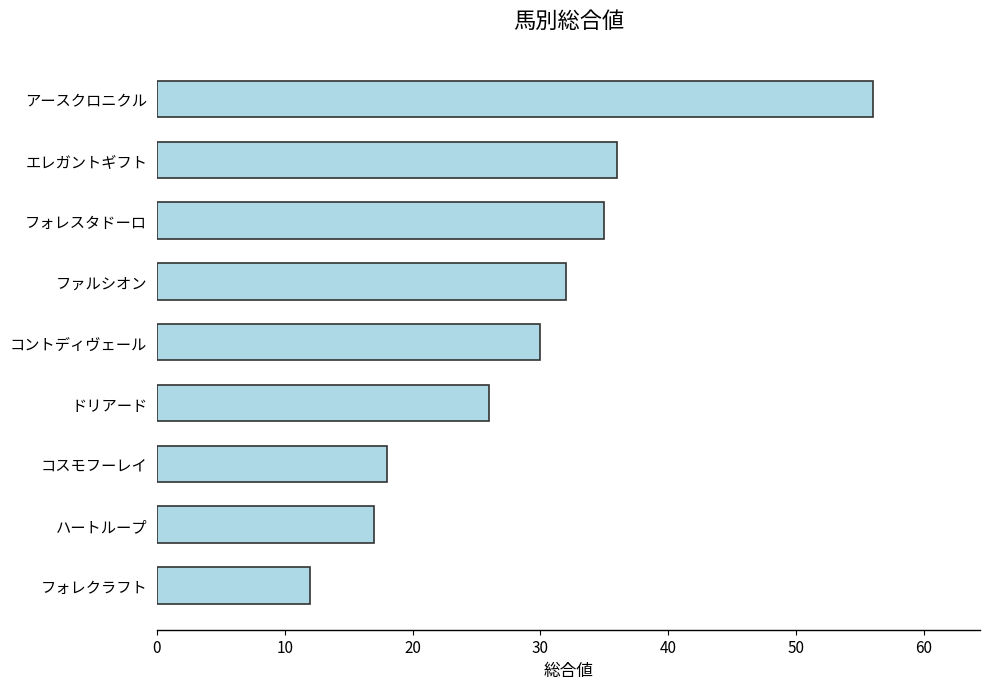

Is it true that the value at エレガントギフト is 52?

False